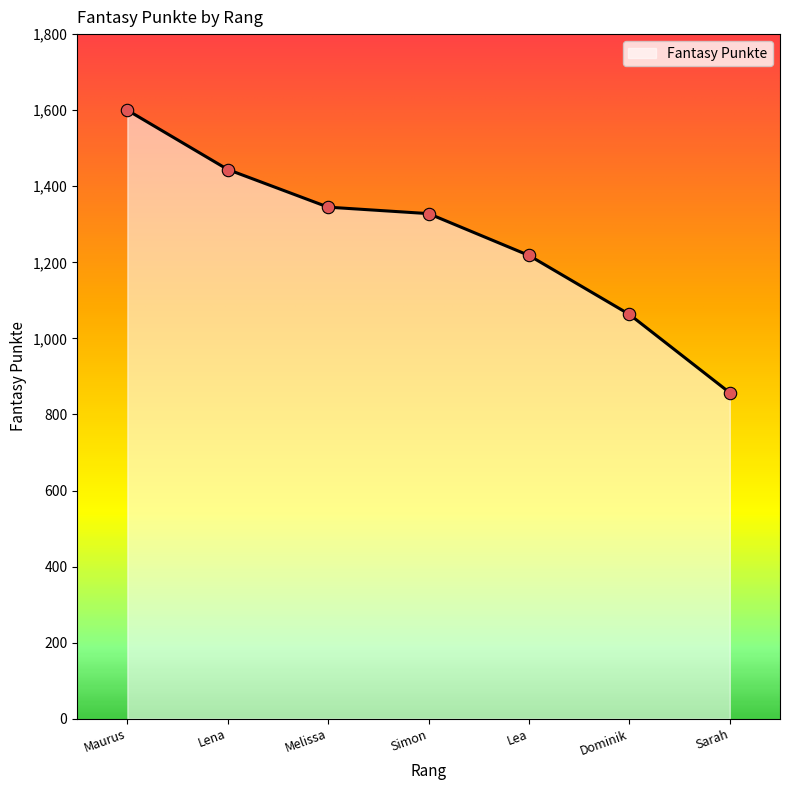

Between Melissa and Lena, which is larger?

Lena